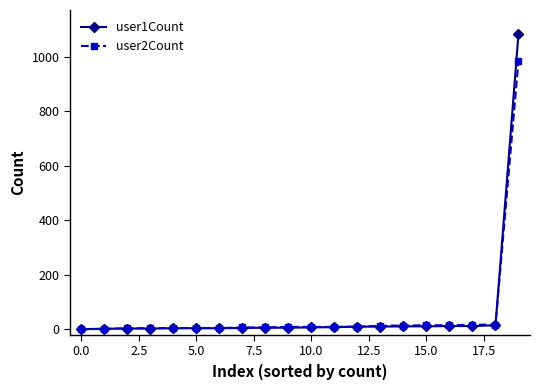

Which series has the largest range (max minus min)?

user1Count